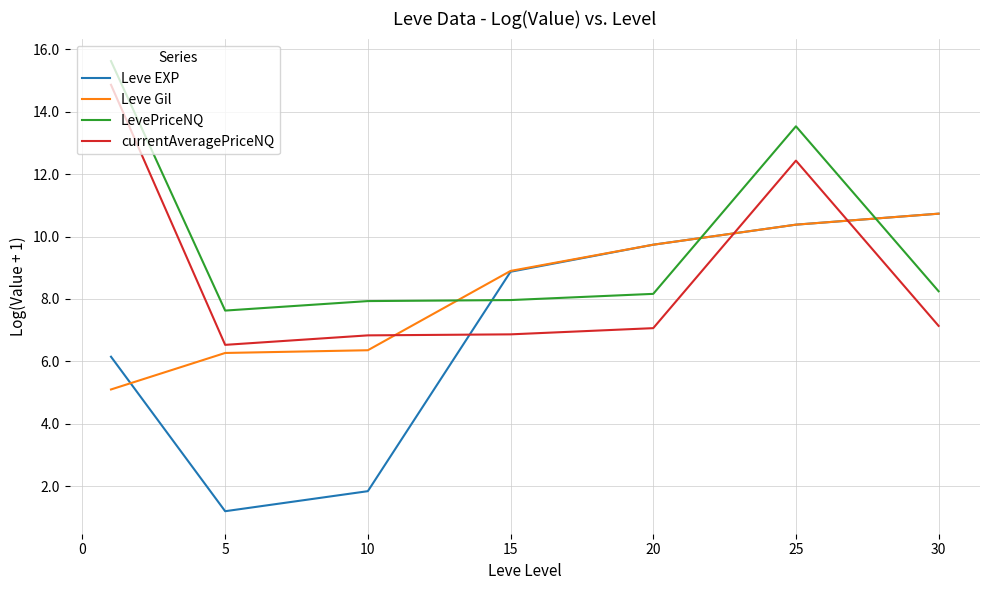

In currentAveragePriceNQ, how many points are higher than both neighbors (excluding endpoints)?

1